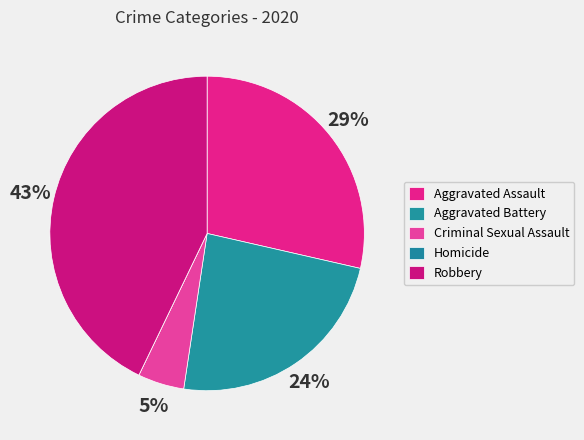

What percentage do Robbery and Homicide together represent?

42.9%